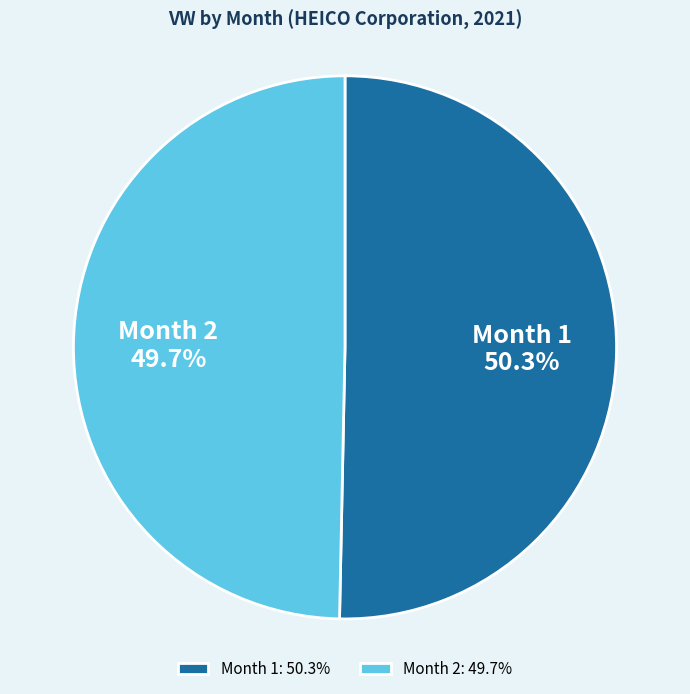

What is the total percentage of Month 2 and Month 1?

100.0%